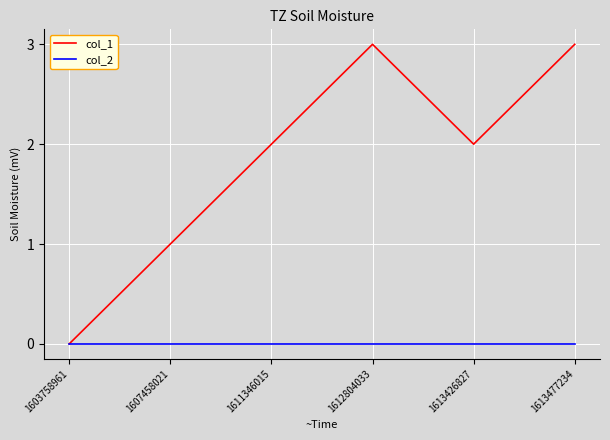

What is the difference between the col_1 values at 1612804033 and 1613426827?

1